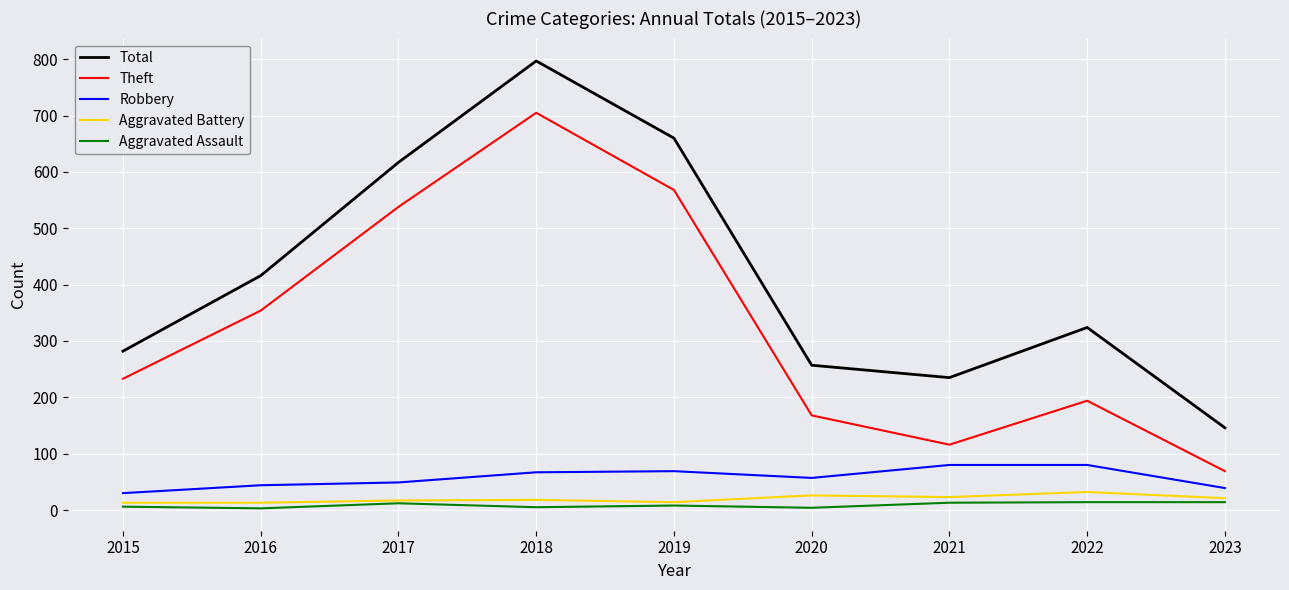

Which series has the largest total across all categories?

Total